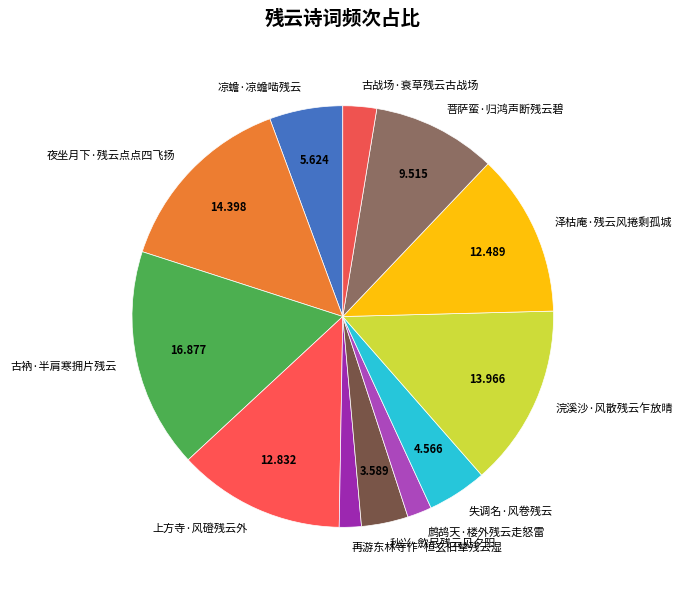

Between 古衲·半肩寒拥片残云 and 秋兴·歛尽残云见夕阳, which is larger?

古衲·半肩寒拥片残云